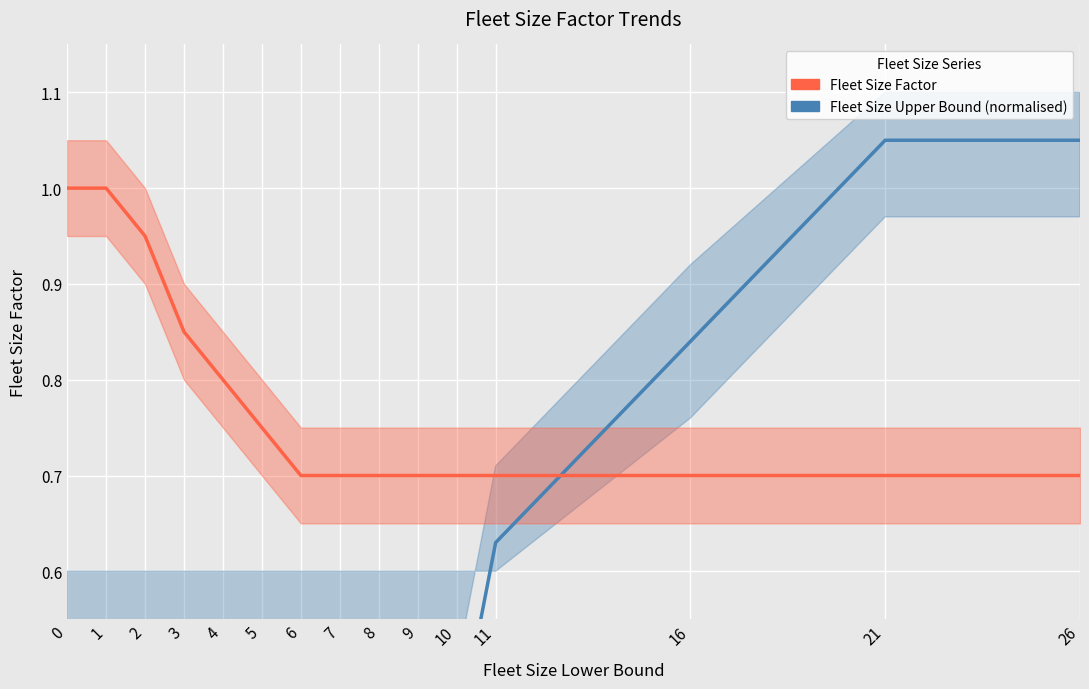

Is this an area chart (filled region under the line)?

No